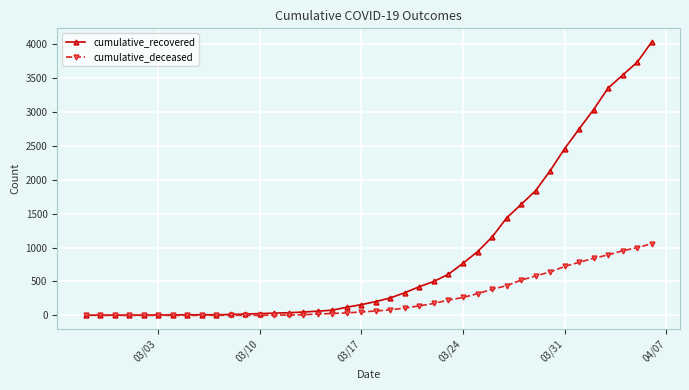

Which series has the largest total across all categories?

cumulative_recovered